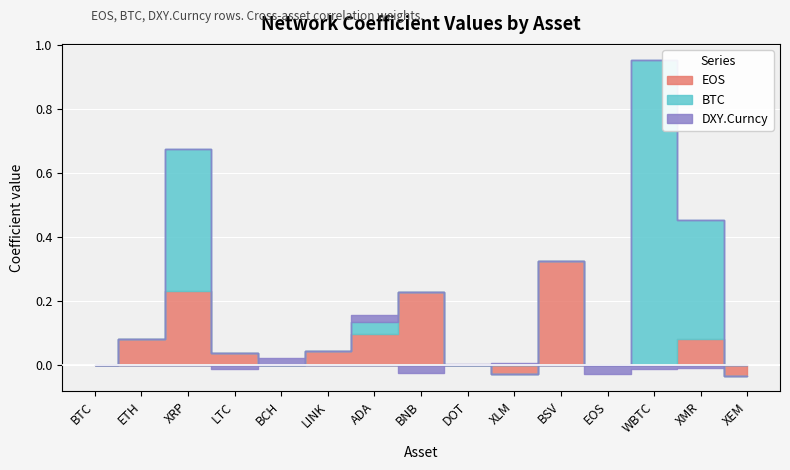

At which category does the chart reach its minimum across all series?

XEM